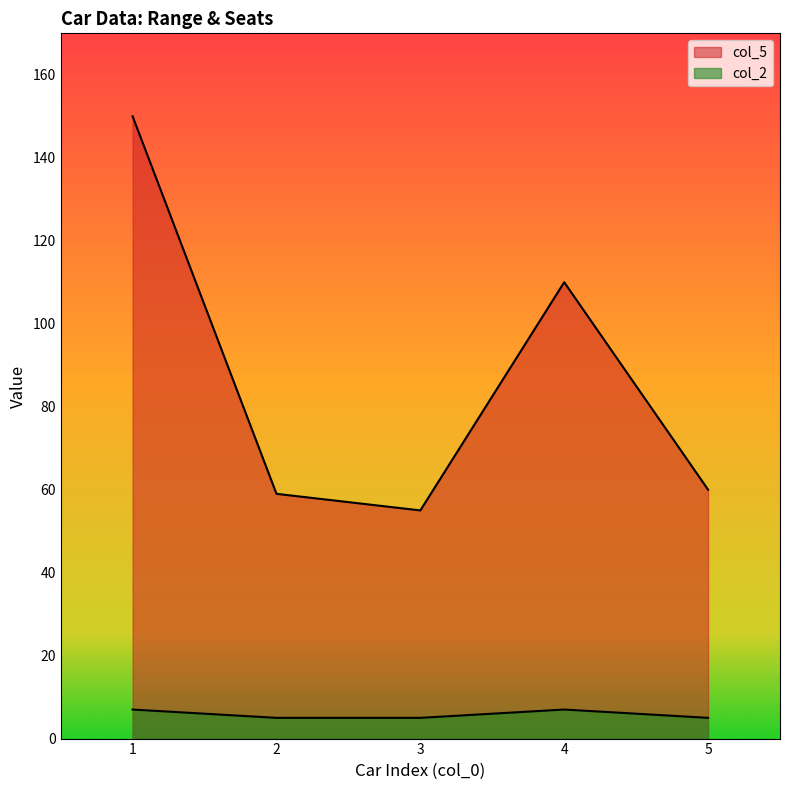

What is the sum of the col_5 values at 3 and 5?

115